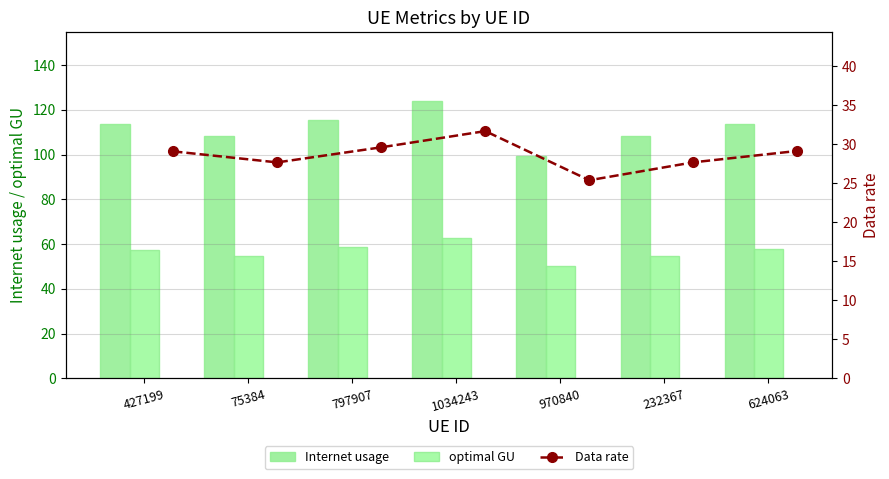

At how many categories does at least one series exceed 36?

7